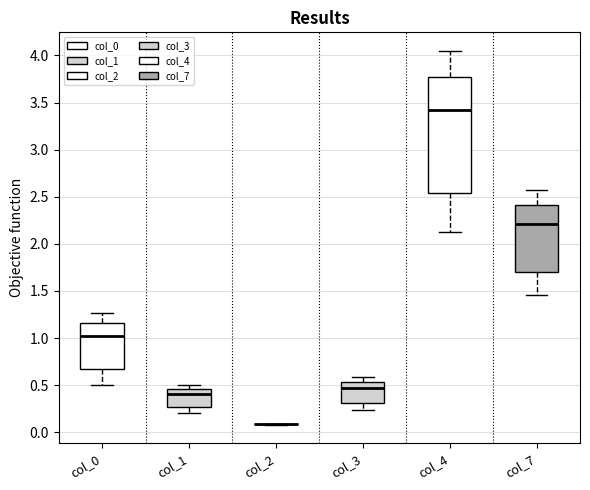

Where does the median line of the box for col_1 sit on the y-axis? The values are not printed on the chart, so give them approximately, as read against the axis.

0.40